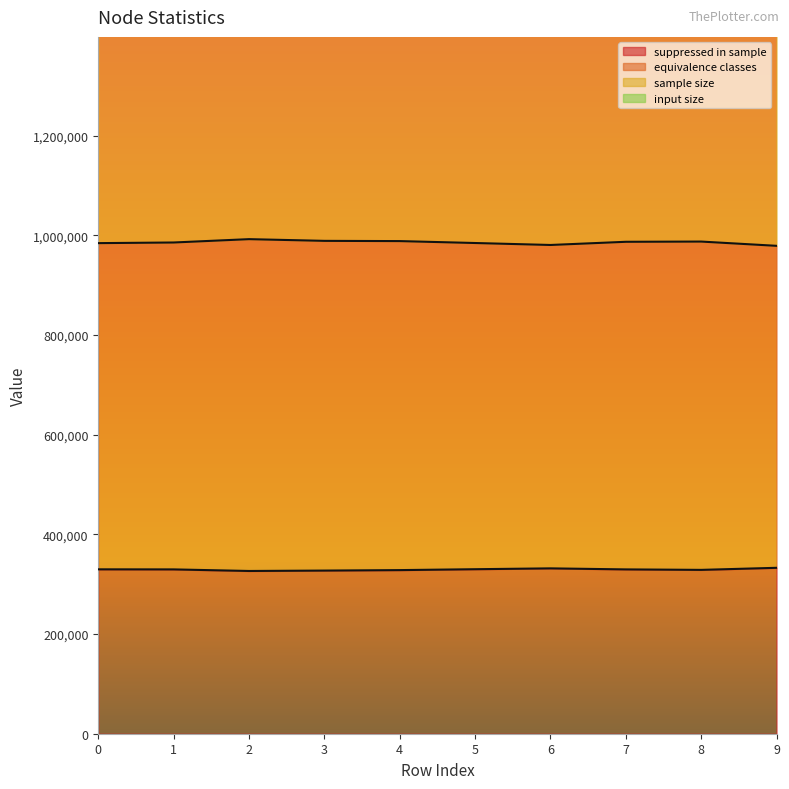

Reading right to left, transcribe all the data shown in this chart.

suppressed in sample: 9=332900.0	8=328750.8	7=329707.8	6=331779.0	5=330080.3	4=328286.0	3=327349.6	2=326546.4	1=329707.8	0=329844.5
equivalence classes: 9=978951.7	8=987497.9	7=987044.3	6=980651.9	5=984595.6	4=988443.7	3=988917.8	2=992346.4	1=985633.7	0=984359.8